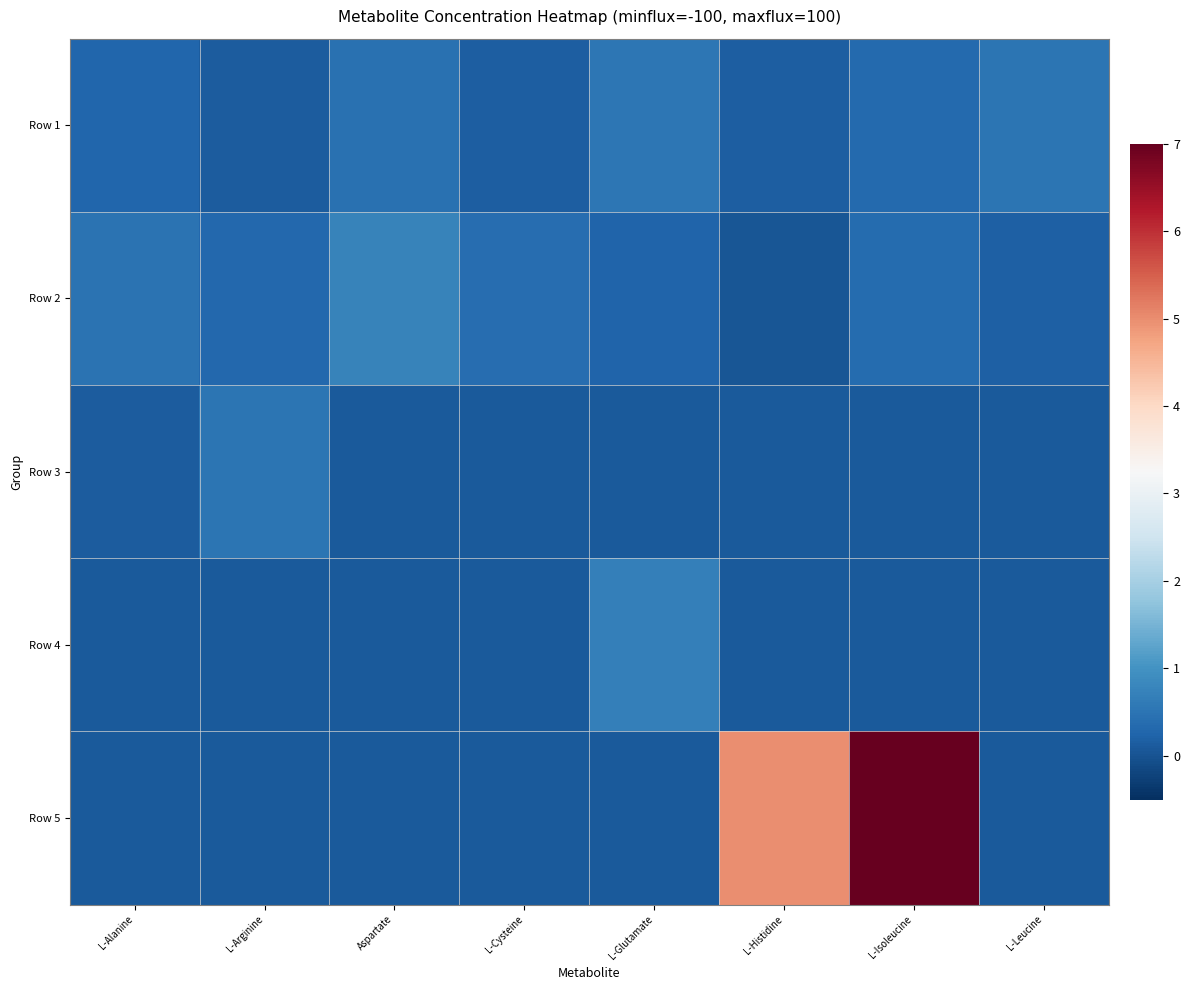

List the series in order of their peak value, highest first.

Row 5, Row 2, Row 4, Row 1, Row 3